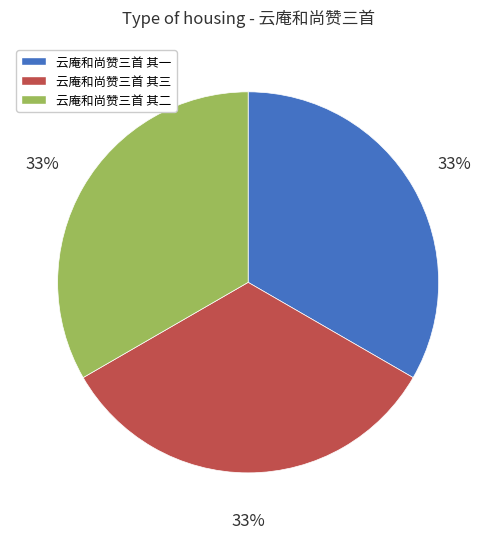

Is there any slice that represents more than half of the pie?

No